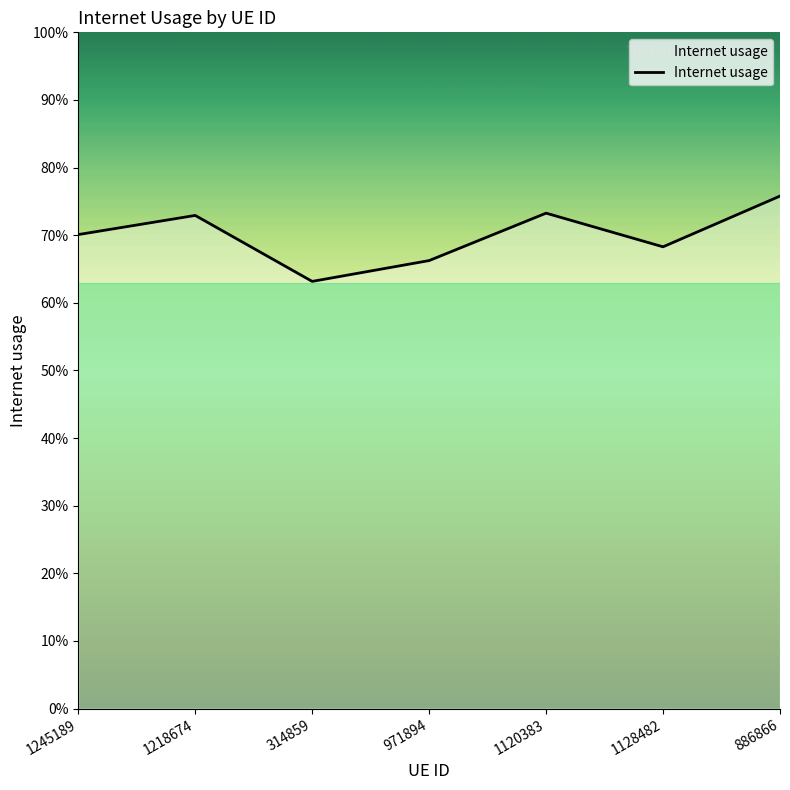

Is this an area chart (filled region under the line)?

Yes